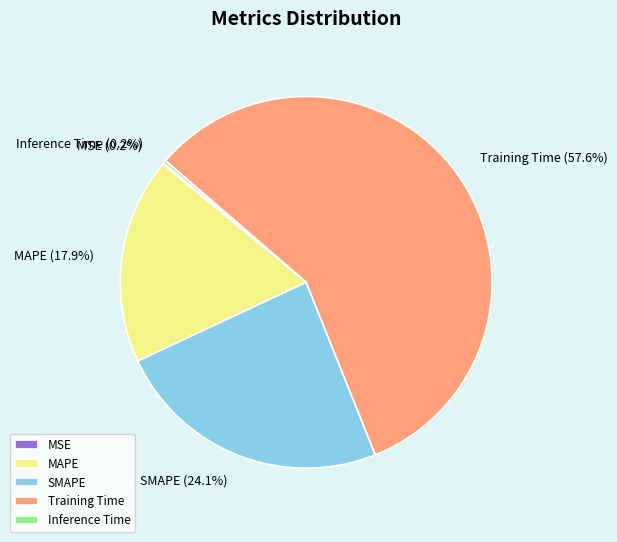

What percentage is the MAPE slice, to the nearest percent?

18%